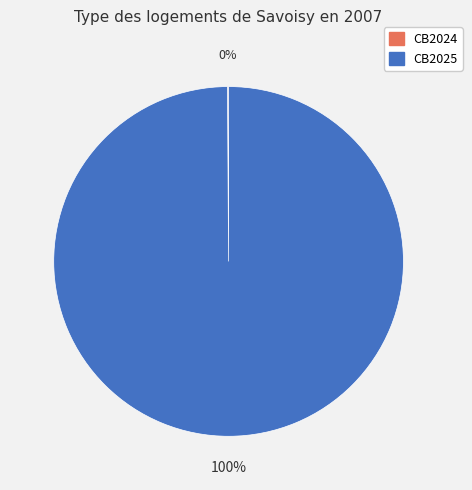

Which slice is the largest?

CB2025